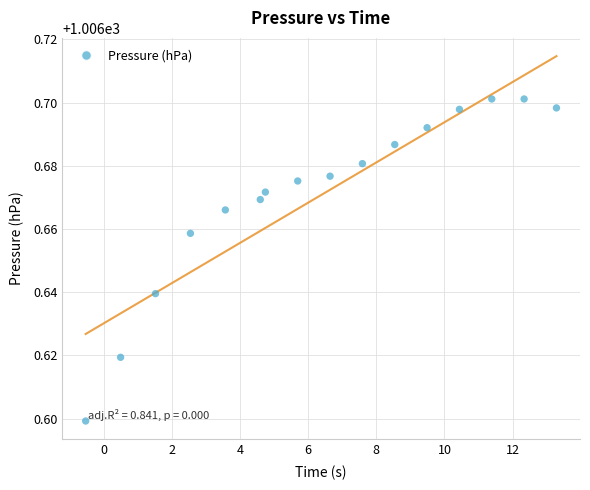

What is the range of X values (max minus min)?

13.8